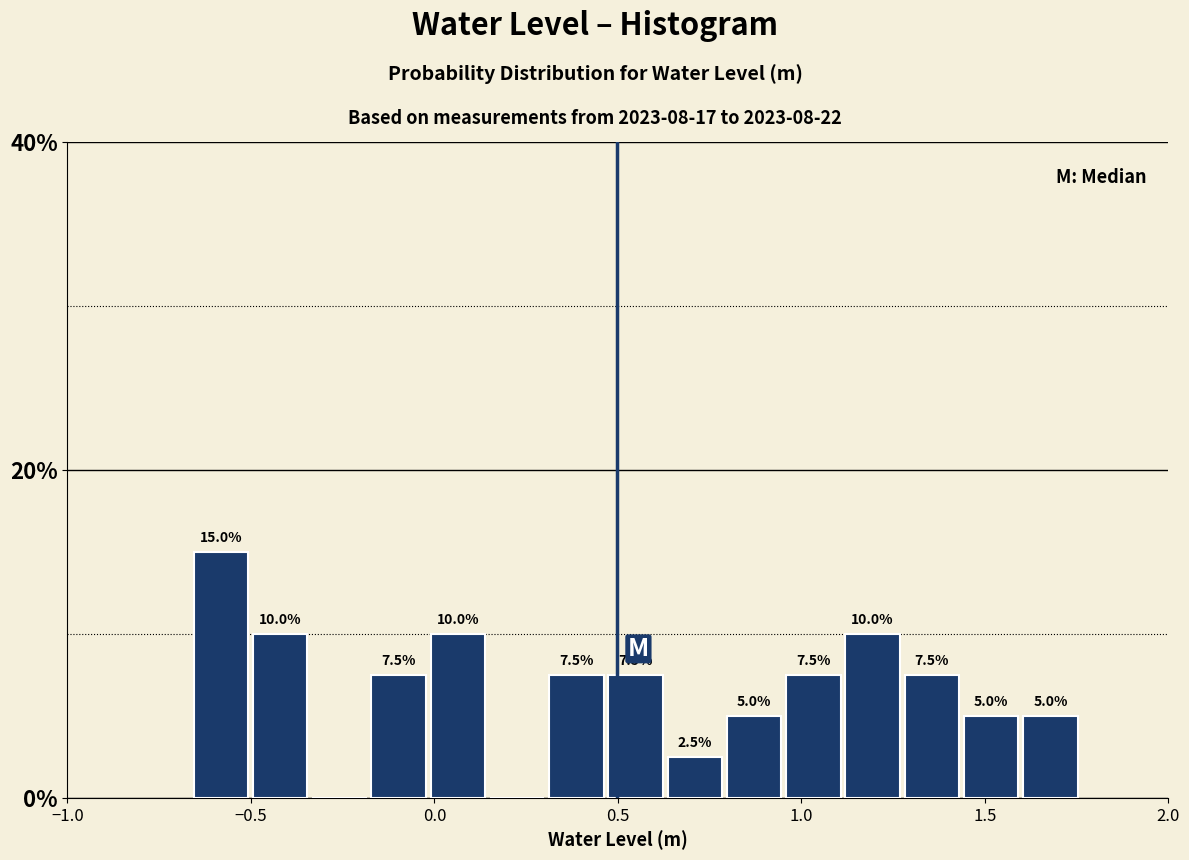

Read against the x-axis, roughly where is the centre of the tallest bar?

-0.60